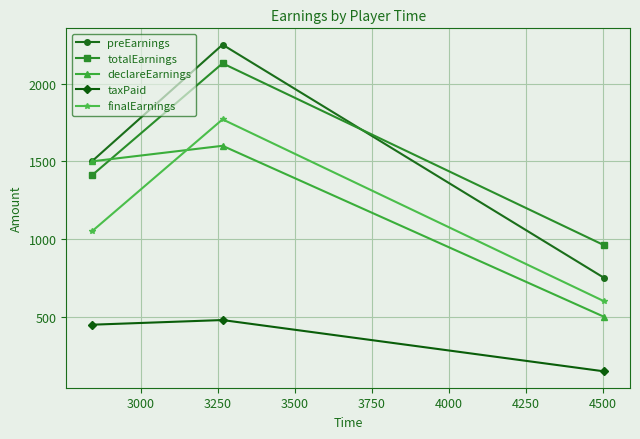

List the series in order of their peak value, lowest first.

taxPaid, declareEarnings, finalEarnings, totalEarnings, preEarnings